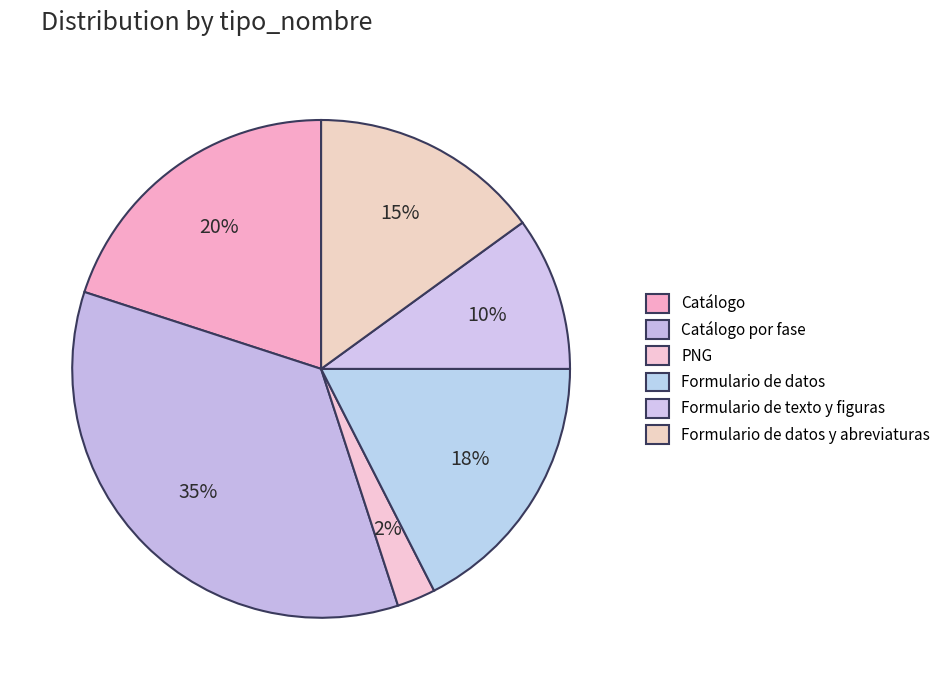

To the nearest percent, what percentage of the pie is Catálogo por fase?

35%